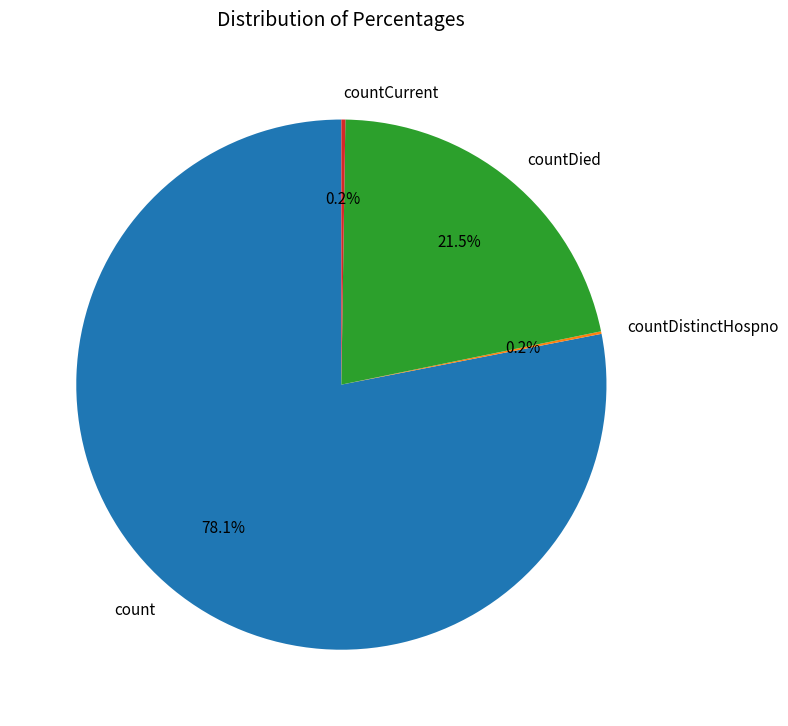

Does count represent more than half of the total?

Yes